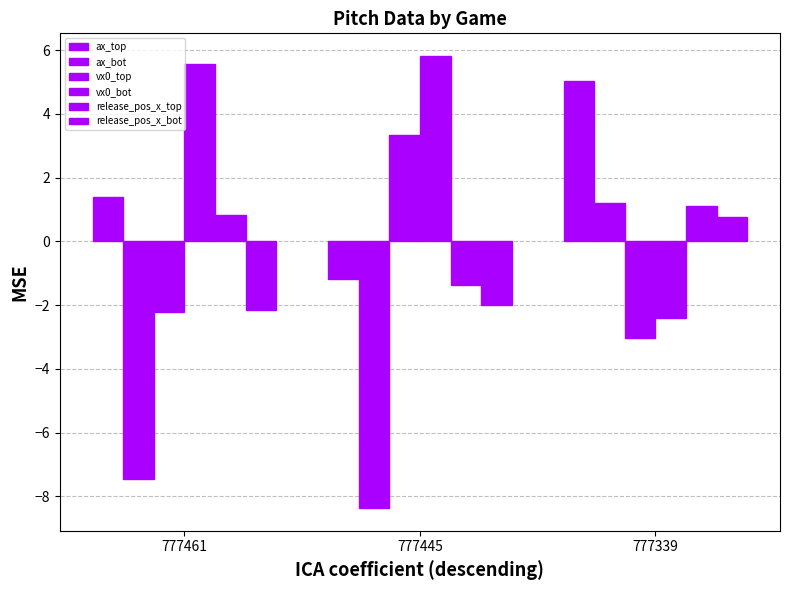

How many categories are shown in the chart?

3